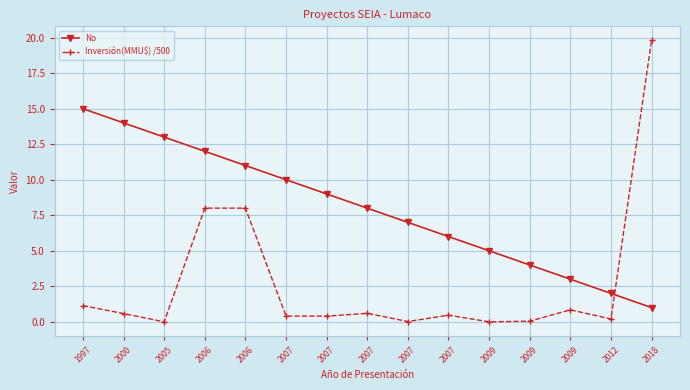

Does the chart display data point markers on the line(s)?

Yes